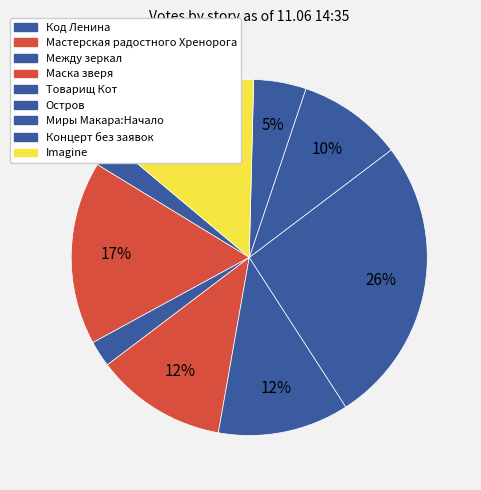

How many slices are in this pie chart?

9